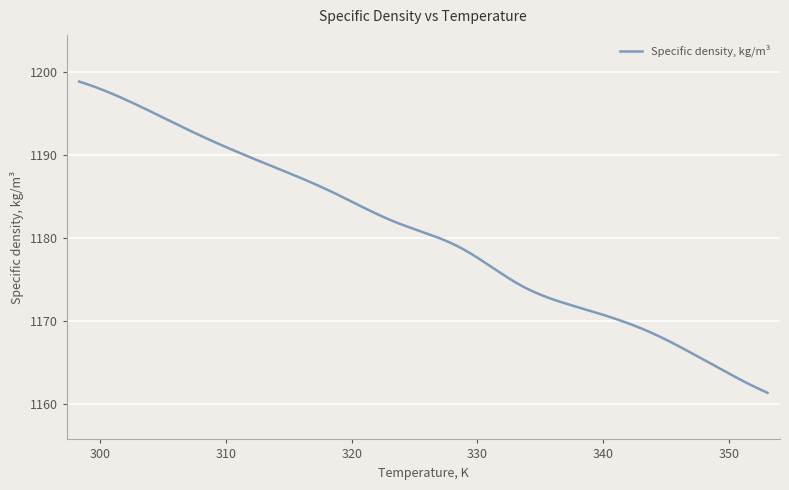

What is the greatest value displayed?

1198.9